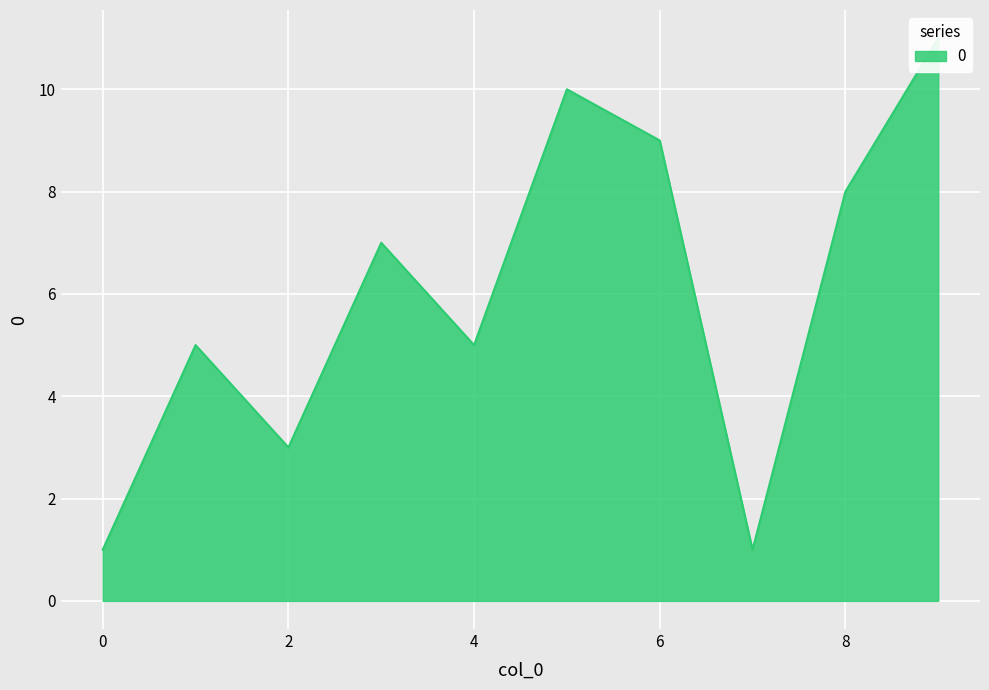

Does the chart display data point markers on the line(s)?

No